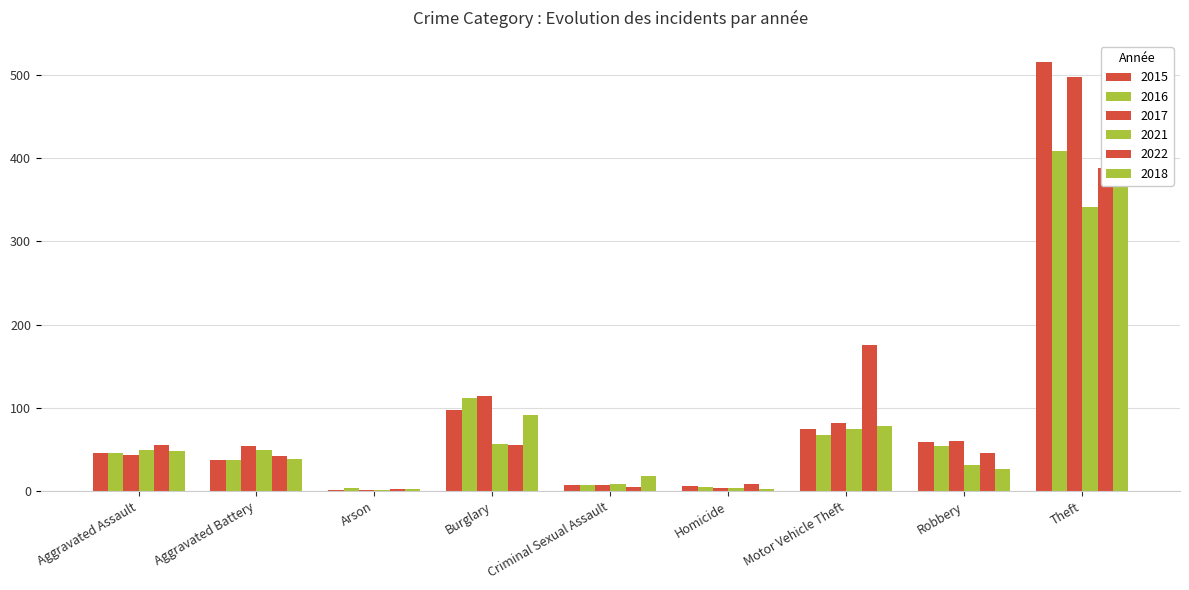

At which category is the sum across all series the highest?

Theft